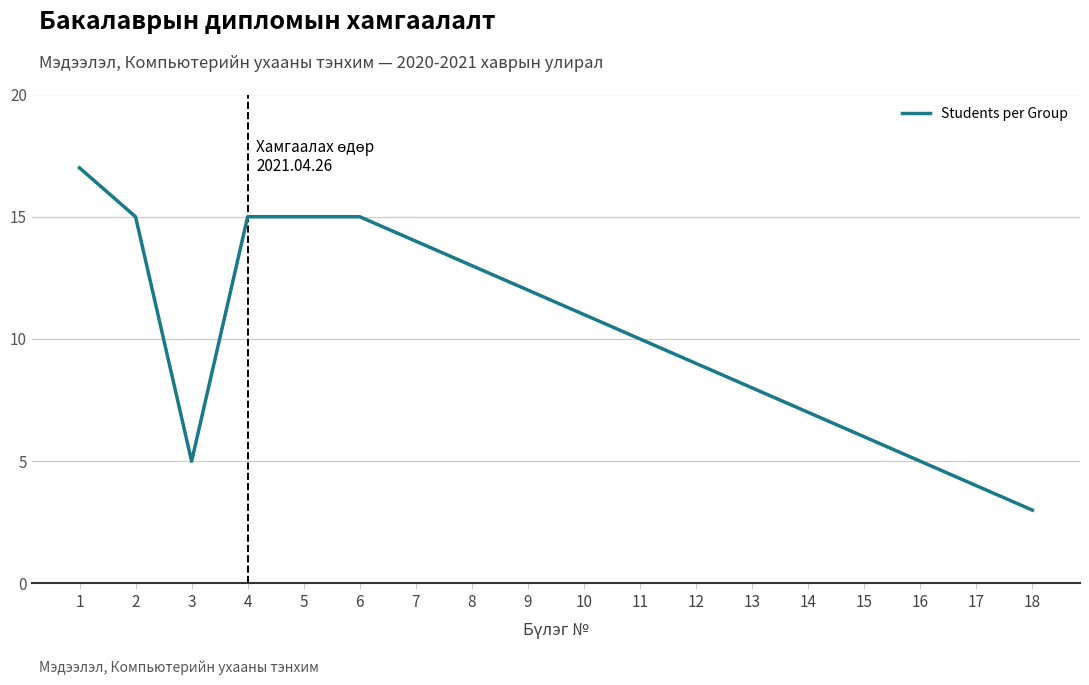

Between 4 and 10, which is larger?

4